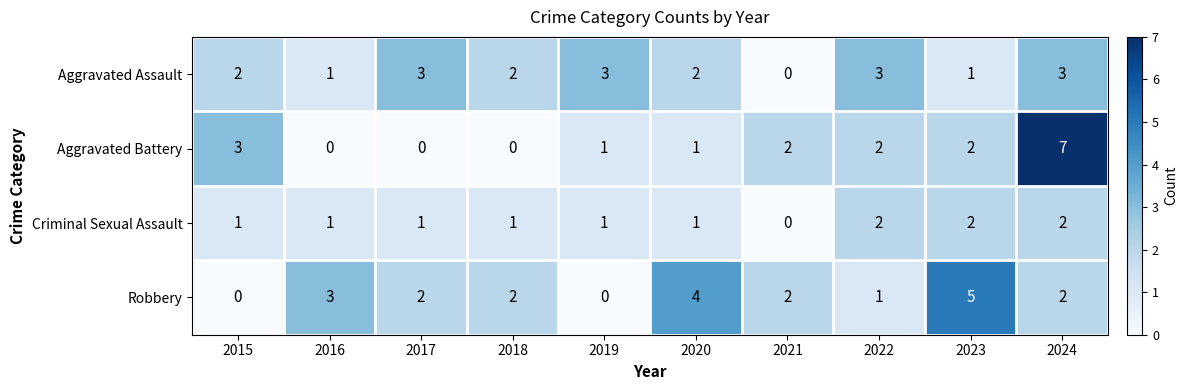

Count the number of data series in this chart.

4